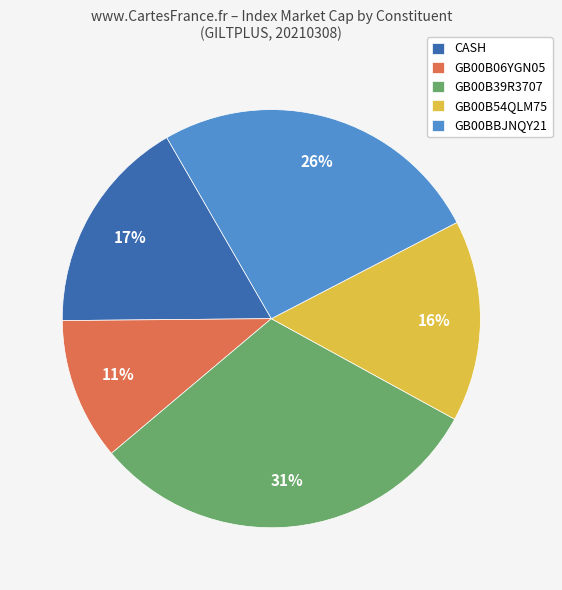

Does GB00B06YGN05 represent more than half of the total?

No